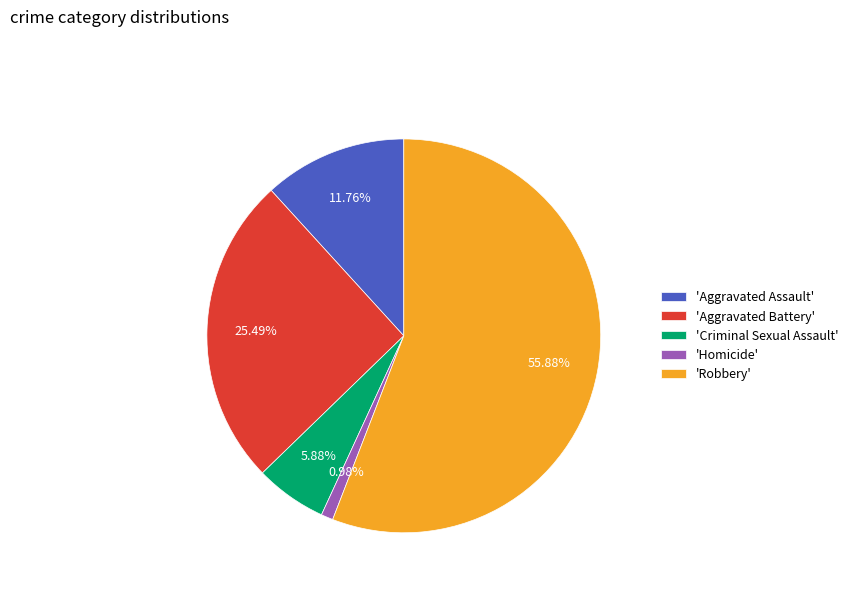

Which category has the biggest portion of the pie?

'Robbery'